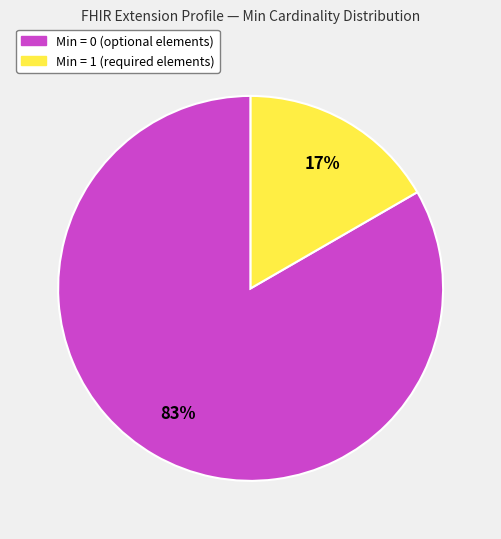

Does any single category account for the majority?

Yes